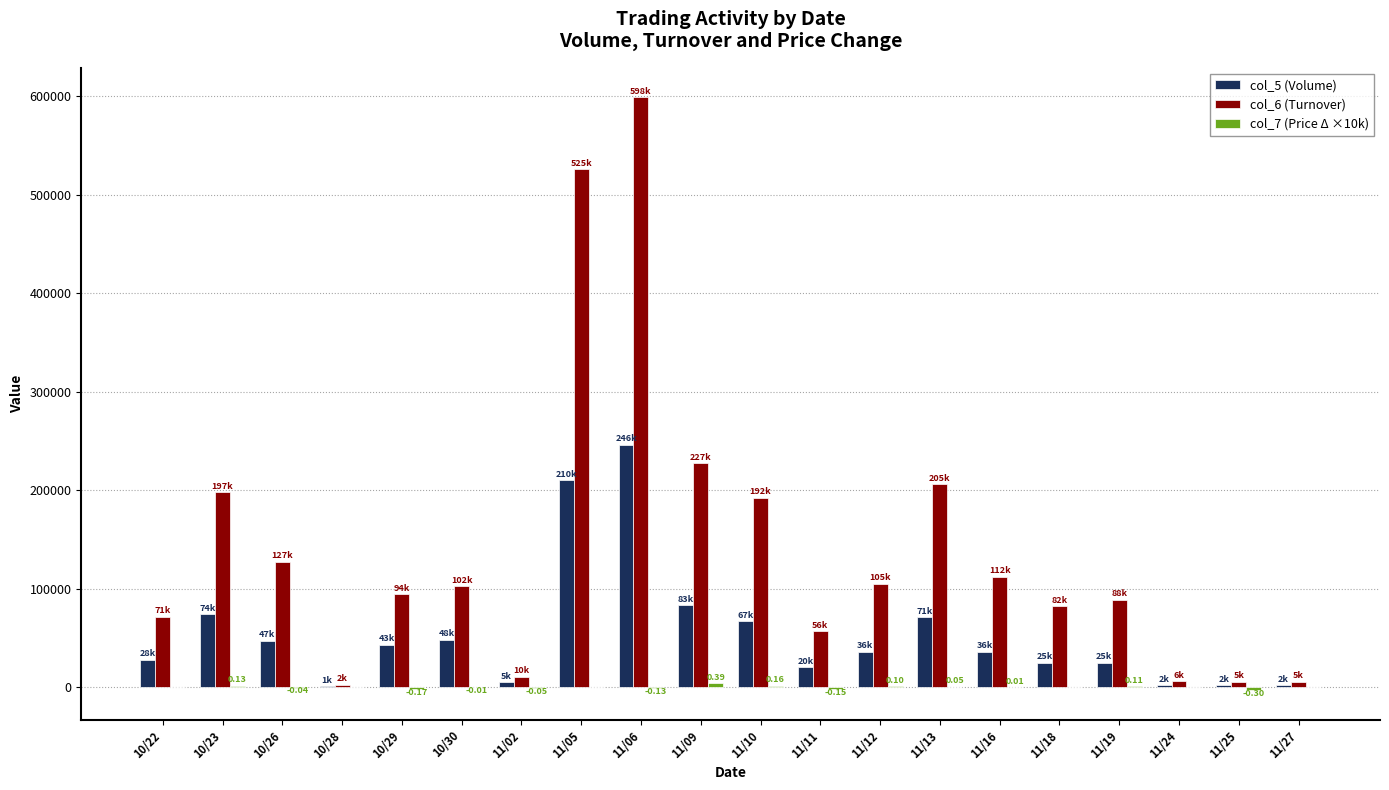

How many categories are shown in the chart?

20